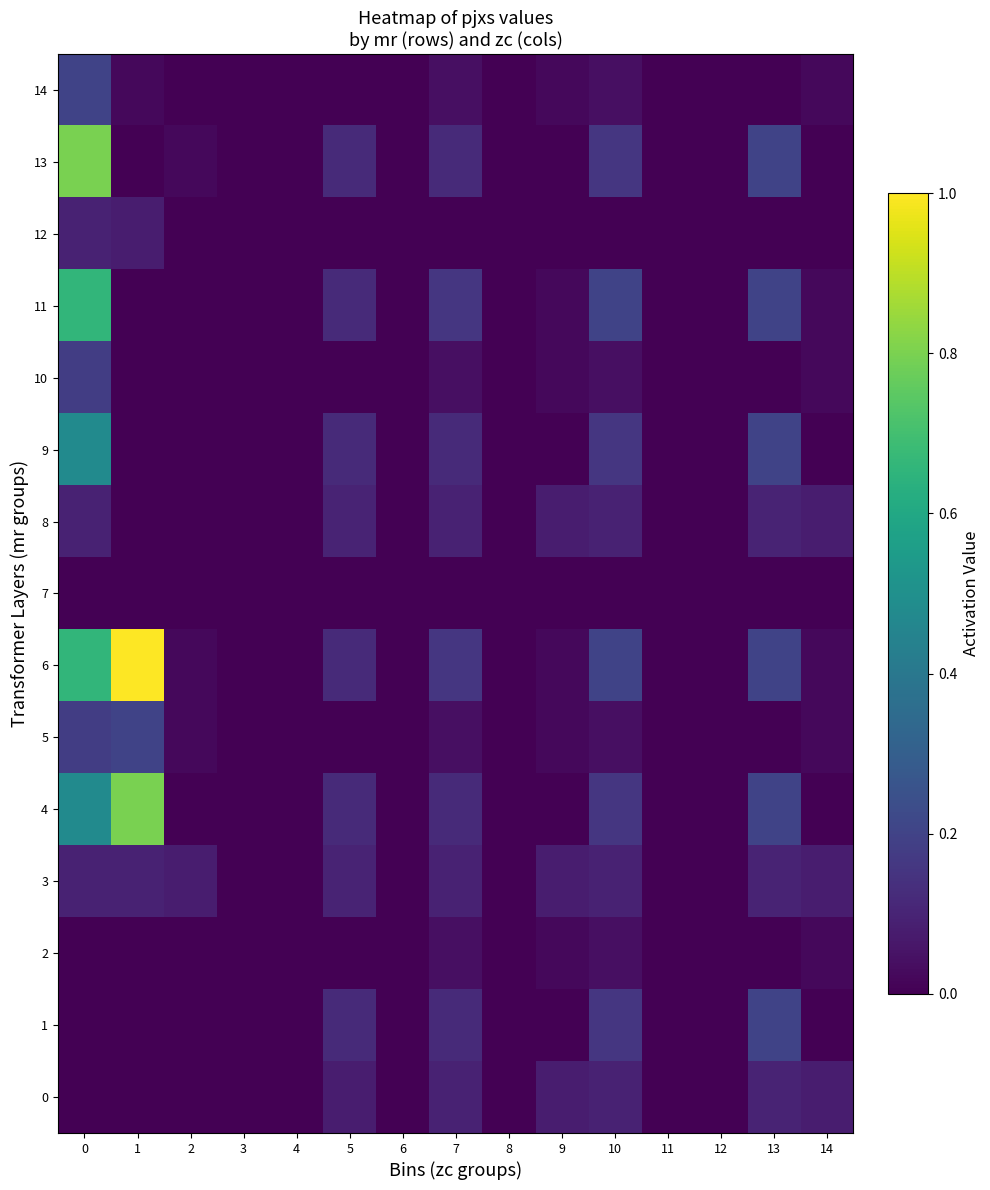

Between 1 and 2, which is larger?

1